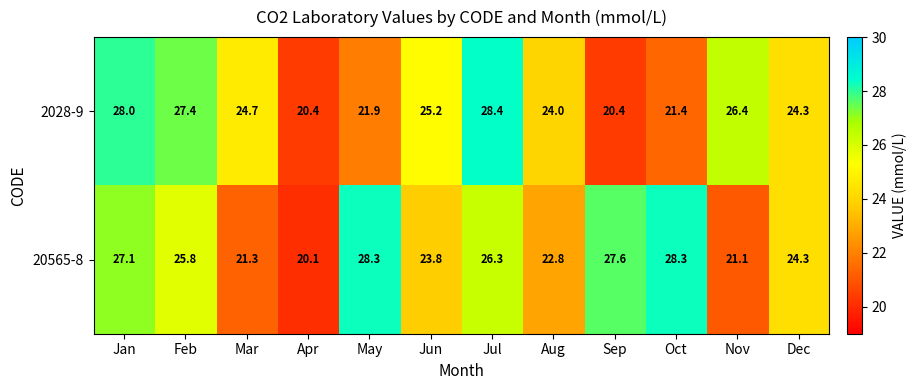

Reading right to left, extract all data points from this chart.

2028-9: Dec=24.3	Nov=26.4	Oct=21.4	Sep=20.4	Aug=24.0	Jul=28.4	Jun=25.2	May=21.9	Apr=20.4	Mar=24.7	Feb=27.4	Jan=28.0
20565-8: Dec=24.3	Nov=21.1	Oct=28.3	Sep=27.6	Aug=22.8	Jul=26.3	Jun=23.8	May=28.3	Apr=20.1	Mar=21.3	Feb=25.8	Jan=27.1